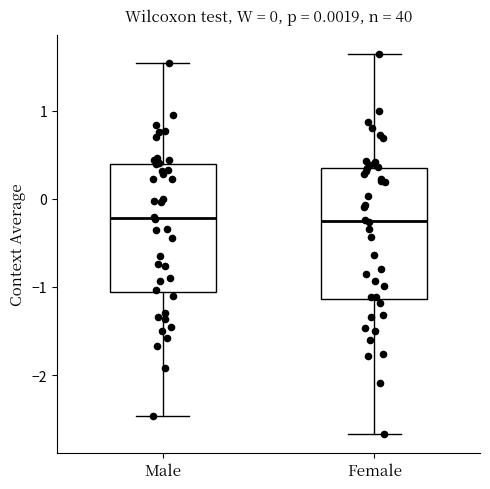

Reading left to right, read every box against the y-axis: the position of its median line, the range the box covers, and the ends of its whiskers. The values are not printed on the chart, so give them approximately, as read against the axis.

Male: median -0.2, box -1.1 to 0.4, whiskers -2.5 to 1.5
Female: median -0.3, box -1.1 to 0.4, whiskers -2.7 to 1.6